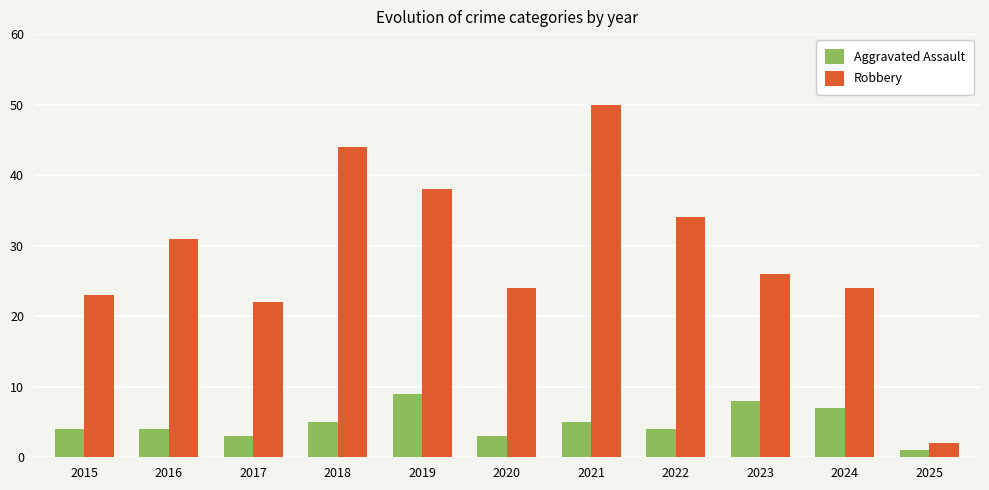

What is the difference between the highest and lowest values at 2016?

27